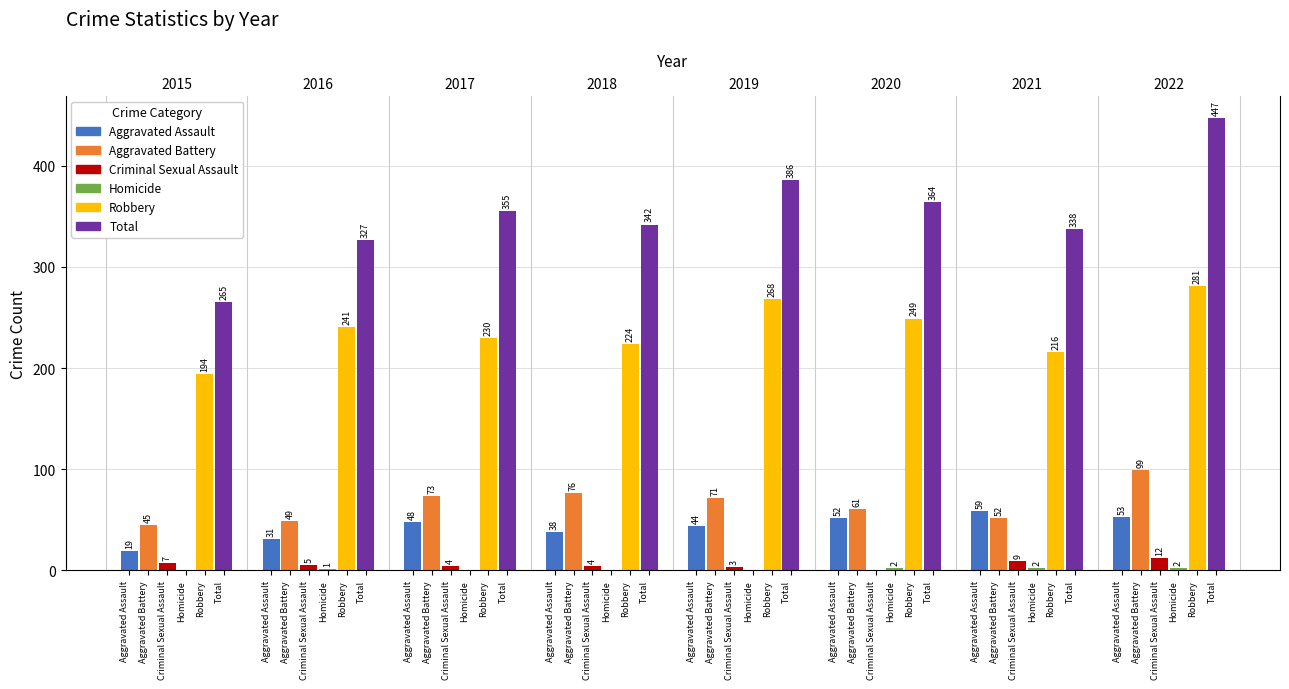

How many bars are there in each group?

6